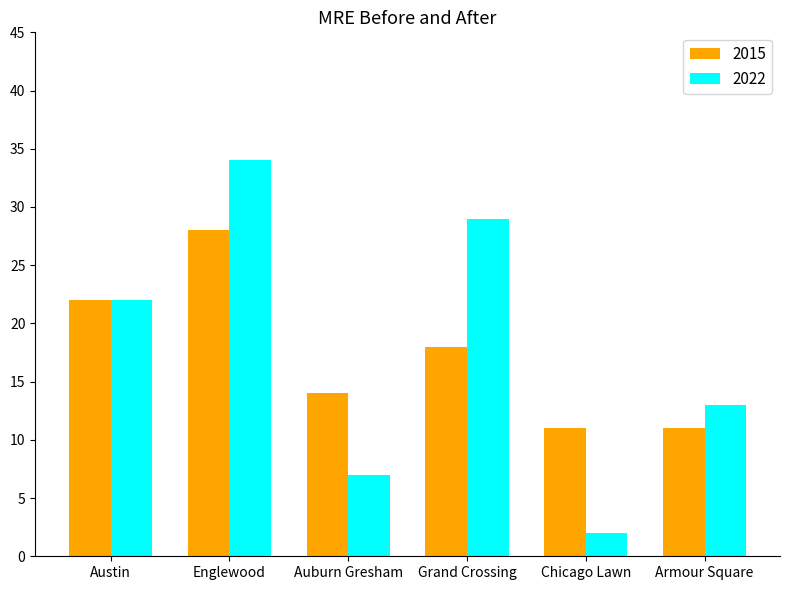

At which category is the sum across all series the highest?

Englewood